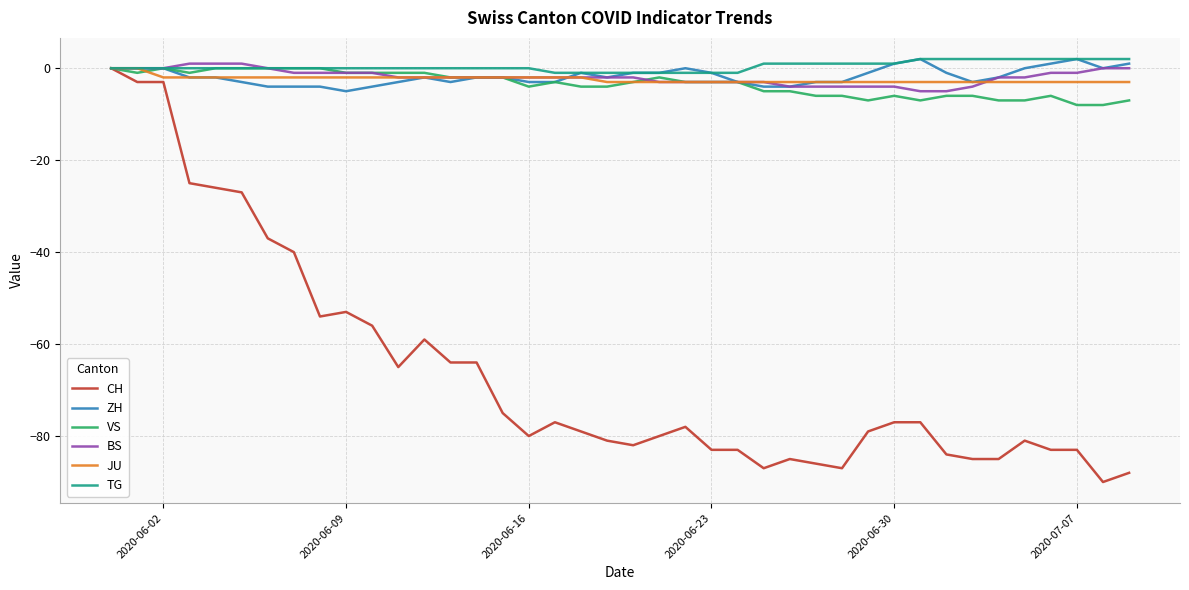

Which series has the largest range (max minus min)?

CH